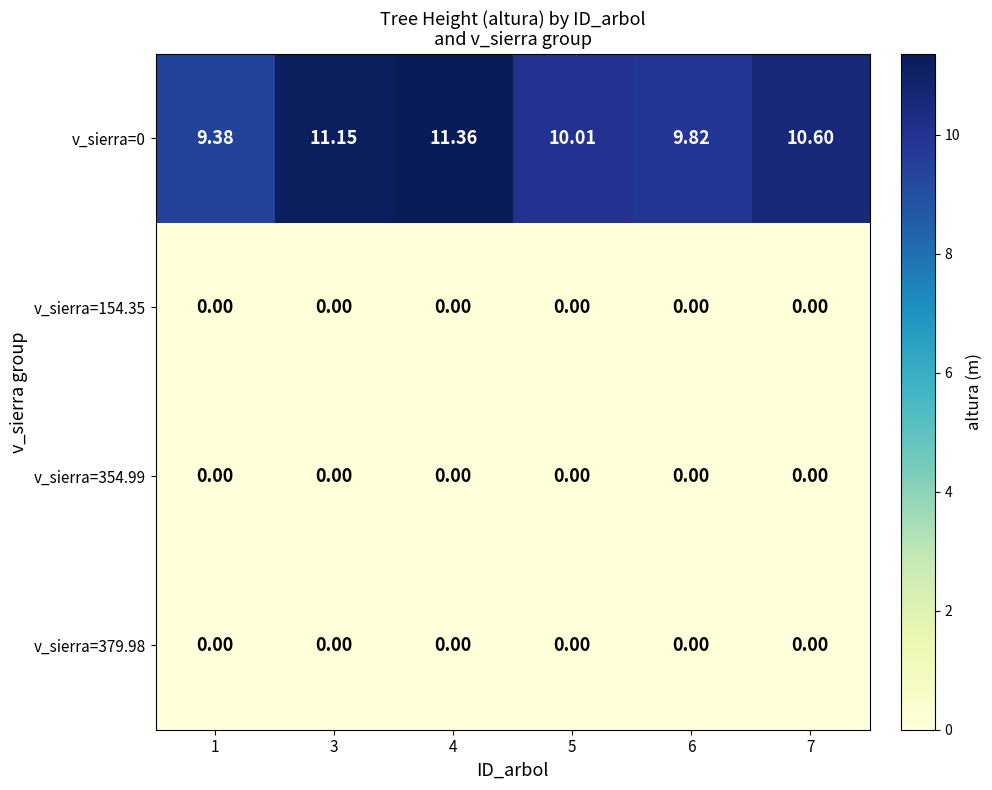

Reading left to right, what are all the values shown in this chart?

v_sierra=0: 1=9.4	3=11.2	4=11.4	5=10.0	6=9.8	7=10.6
v_sierra=154.35: 1=0.0	3=0.0	4=0.0	5=0.0	6=0.0	7=0.0
v_sierra=354.99: 1=0.0	3=0.0	4=0.0	5=0.0	6=0.0	7=0.0
v_sierra=379.98: 1=0.0	3=0.0	4=0.0	5=0.0	6=0.0	7=0.0